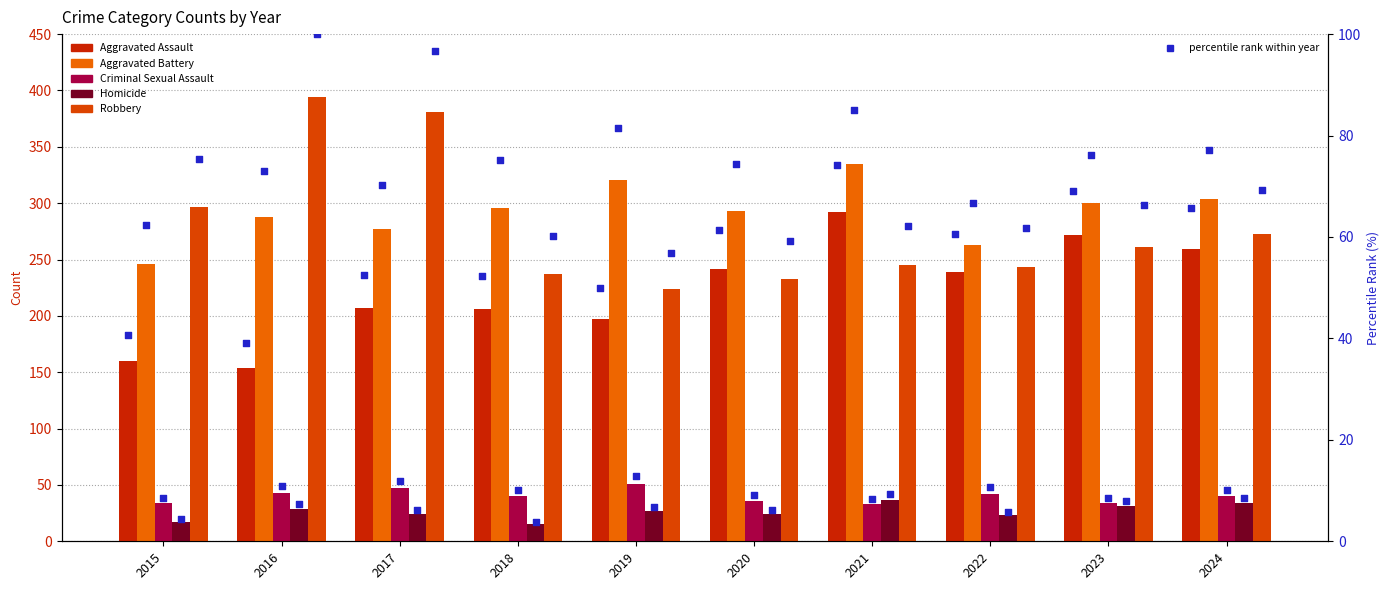

What is the total value across all series at 2023?

898